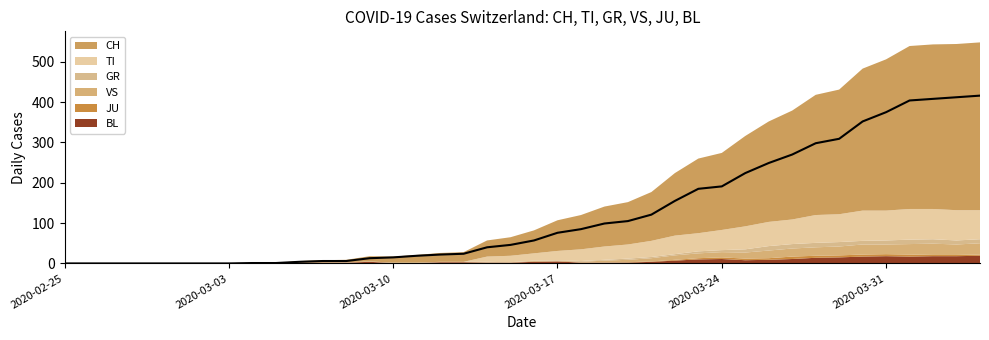

At how many categories does at least one series exceed 259?

9